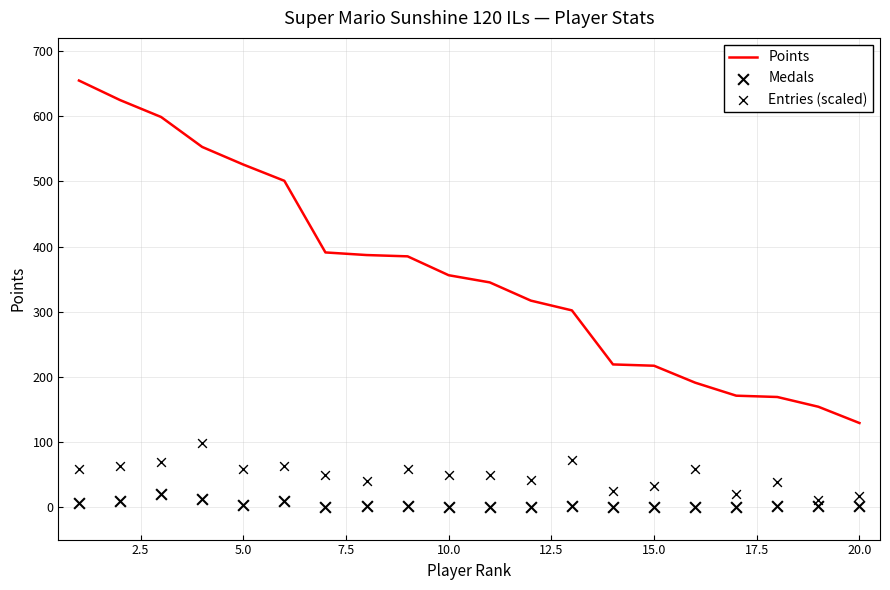

Which series reaches the maximum Y coordinate?

Points